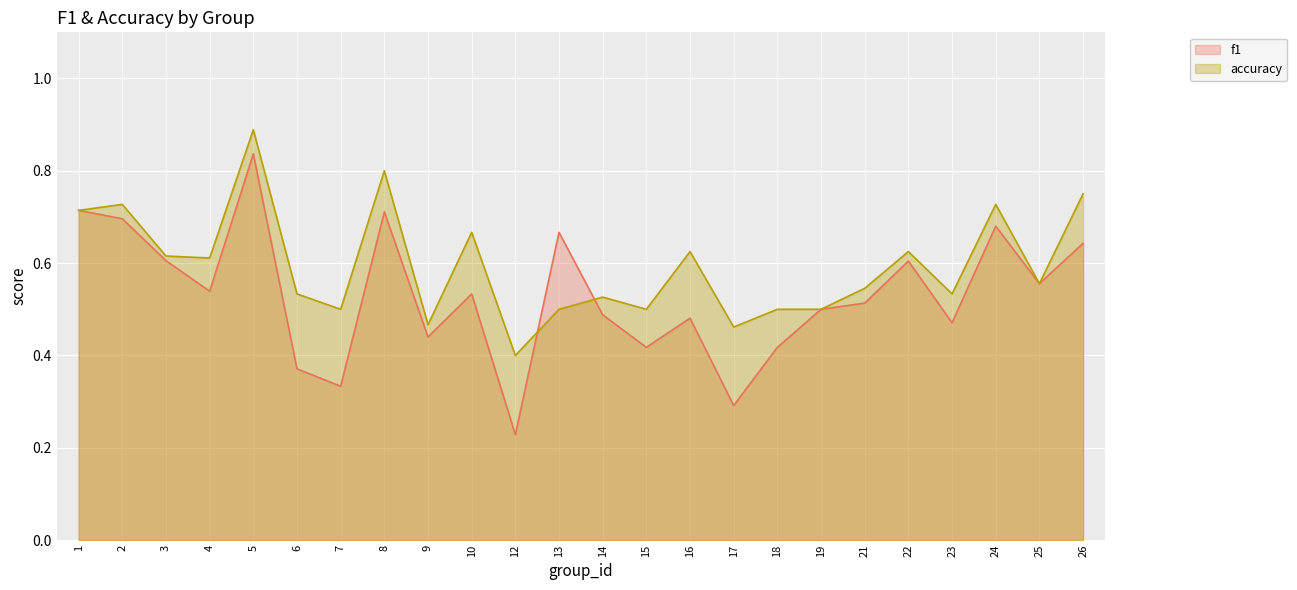

At 4, list the series in order from smallest to largest.

f1, accuracy